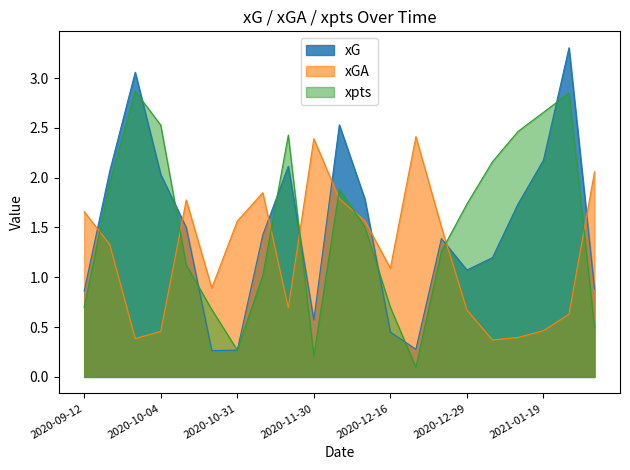

How many interior local peaks does the xpts series have?

4